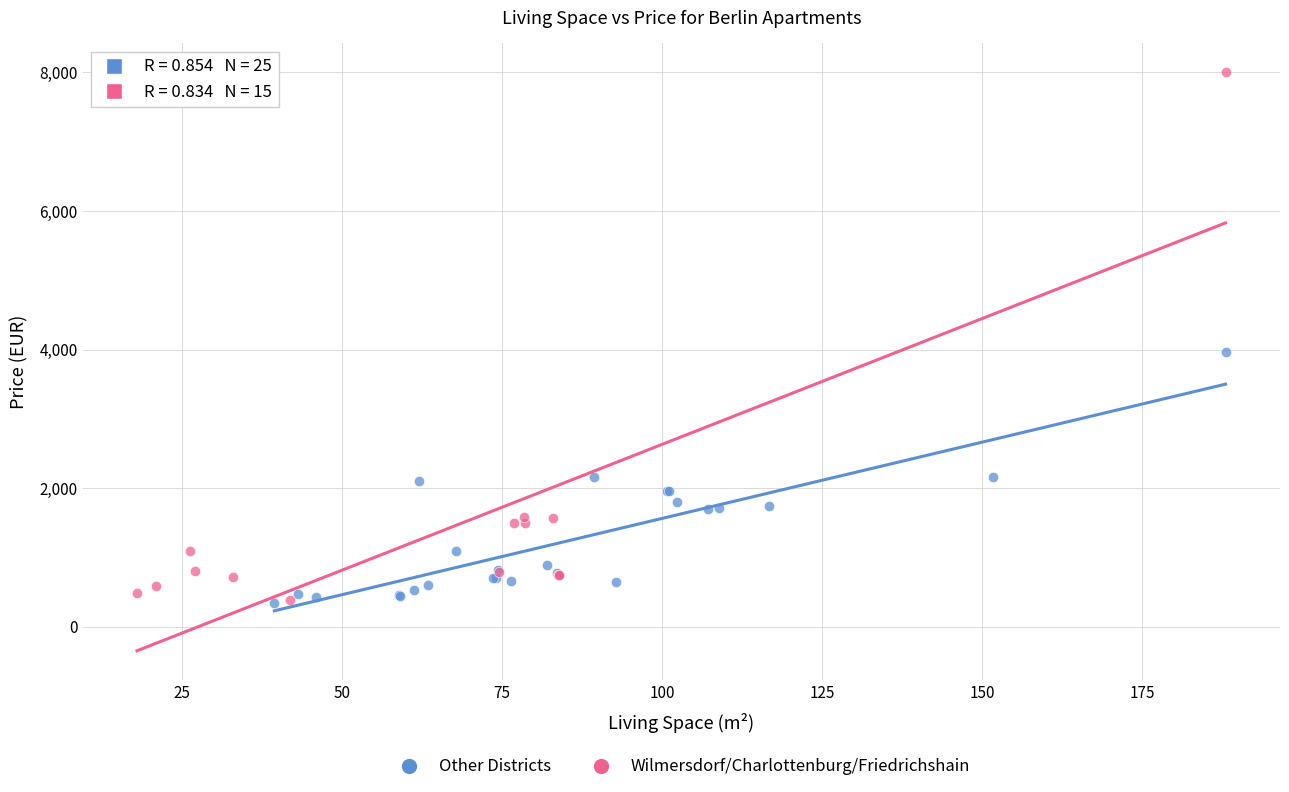

Which series reaches the maximum Y coordinate?

Wilmersdorf/Charlottenburg/Friedrichshain